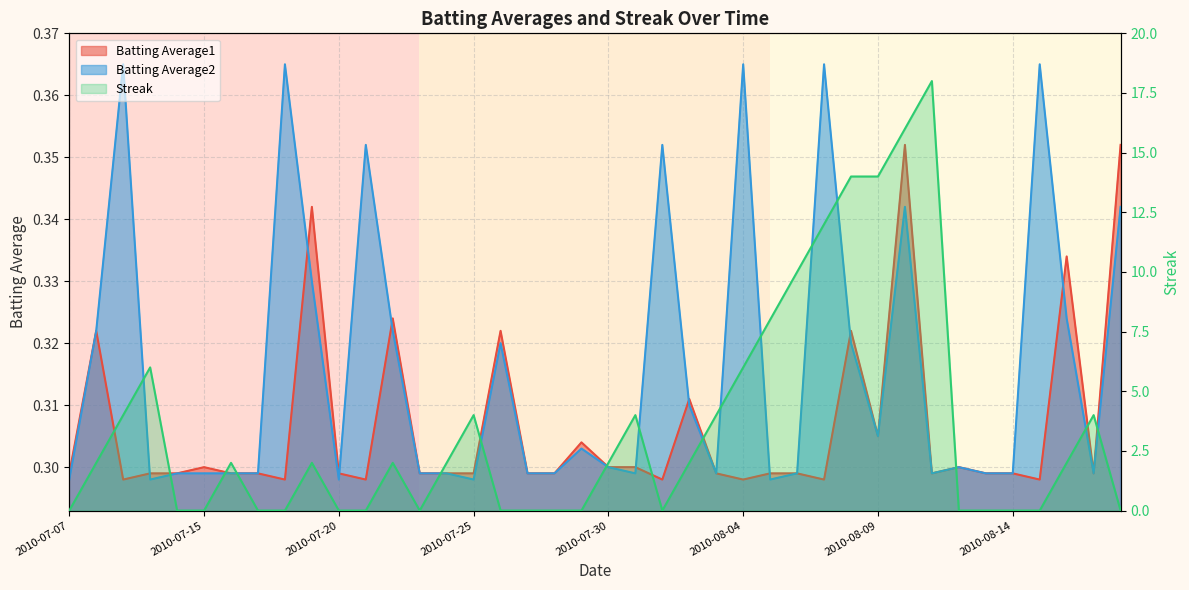

How many interior local valleys does the Batting Average2 series have?

9